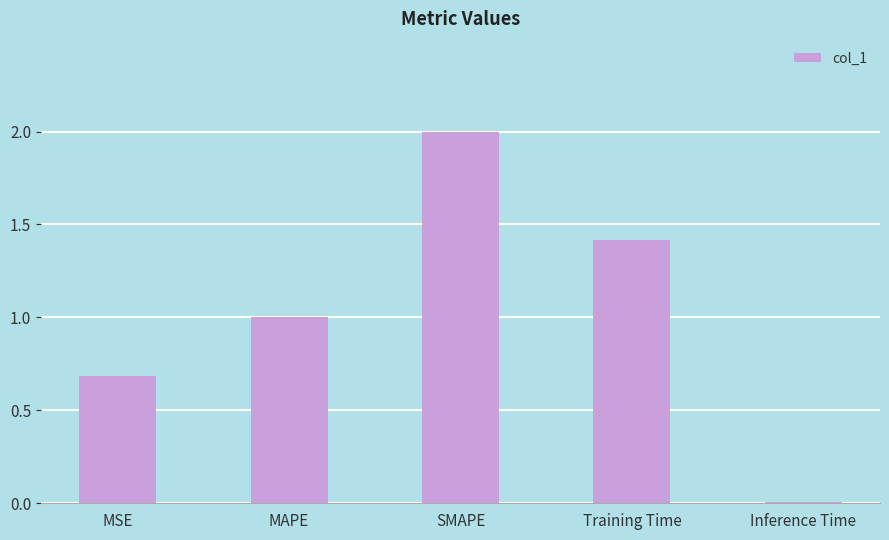

Are the bars horizontal?

No